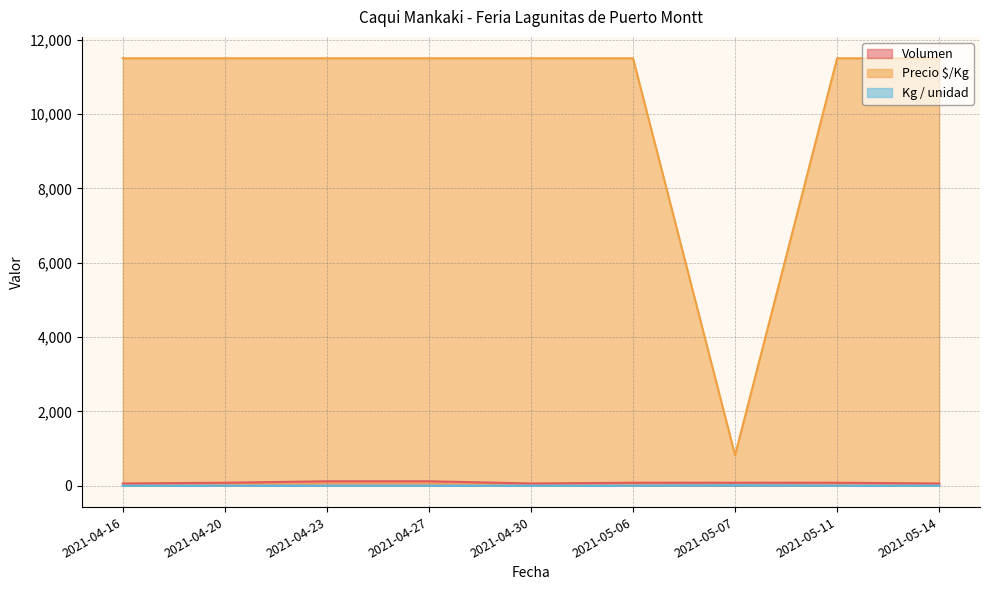

What is the total value across all series at 2021-04-23?

11621